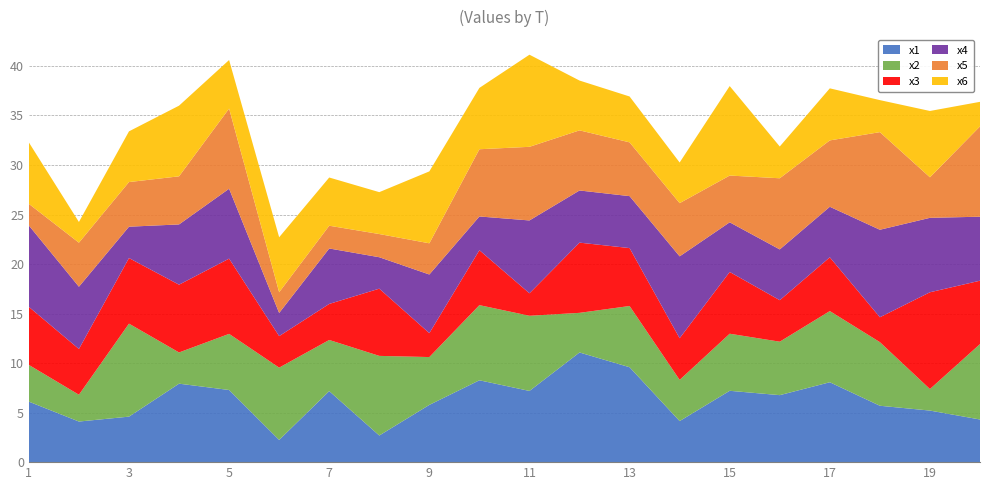

Reading left to right, what are all the values shown in this chart?

x1: 1=6.1	2=4.1	3=4.6	4=7.9	5=7.3	6=2.2	7=7.2	8=2.7	9=5.8	10=8.3	11=7.2	12=11.1	13=9.6	14=4.1	15=7.2	16=6.8	17=8.1	18=5.7	19=5.2	20=4.3
x2: 1=3.7	2=2.7	3=9.4	4=3.2	5=5.7	6=7.3	7=5.2	8=8.0	9=4.8	10=7.6	11=7.6	12=4.0	13=6.2	14=4.2	15=5.8	16=5.4	17=7.2	18=6.4	19=2.2	20=7.6
x3: 1=5.9	2=4.6	3=6.6	4=6.8	5=7.6	6=3.2	7=3.6	8=6.8	9=2.4	10=5.5	11=2.3	12=7.1	13=5.8	14=4.2	15=6.2	16=4.2	17=5.4	18=2.5	19=9.8	20=6.4
x4: 1=8.2	2=6.3	3=3.2	4=6.1	5=7.1	6=2.3	7=5.6	8=3.2	9=5.9	10=3.4	11=7.4	12=5.3	13=5.2	14=8.3	15=5.0	16=5.1	17=5.1	18=8.8	19=7.5	20=6.5
x5: 1=2.2	2=4.4	3=4.5	4=4.9	5=8.1	6=2.1	7=2.3	8=2.3	9=3.1	10=6.8	11=7.4	12=6.1	13=5.4	14=5.4	15=4.7	16=7.2	17=6.7	18=9.9	19=4.1	20=9.1
x6: 1=6.2	2=2.1	3=5.1	4=7.1	5=4.9	6=5.6	7=4.9	8=4.2	9=7.3	10=6.2	11=9.3	12=5.0	13=4.6	14=4.1	15=9.0	16=3.2	17=5.3	18=3.2	19=6.7	20=2.5